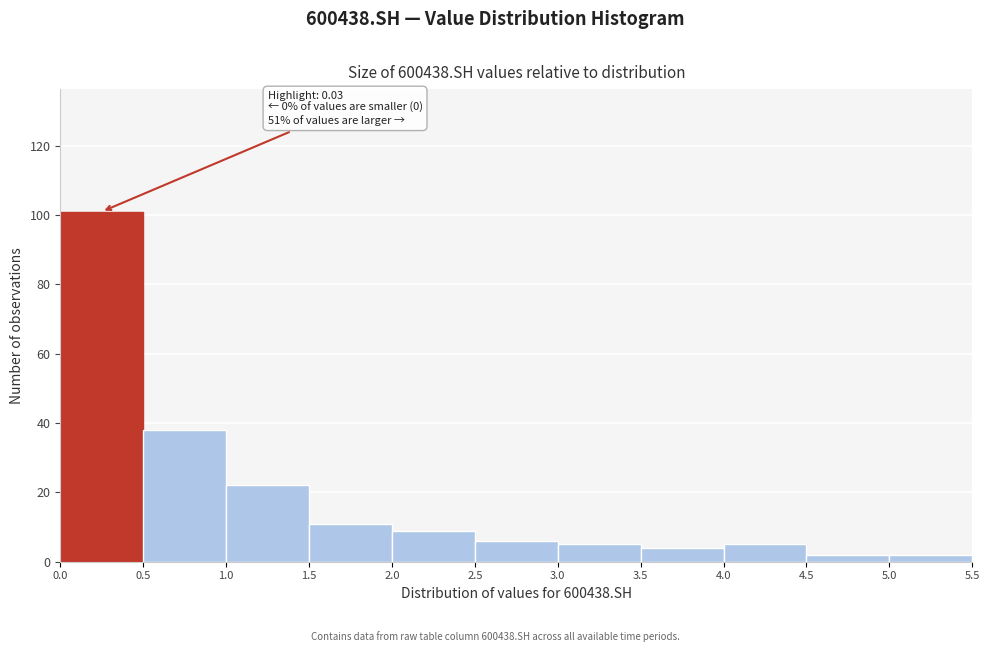

Which range on the x-axis has the tallest bar?

0.0 to 0.5